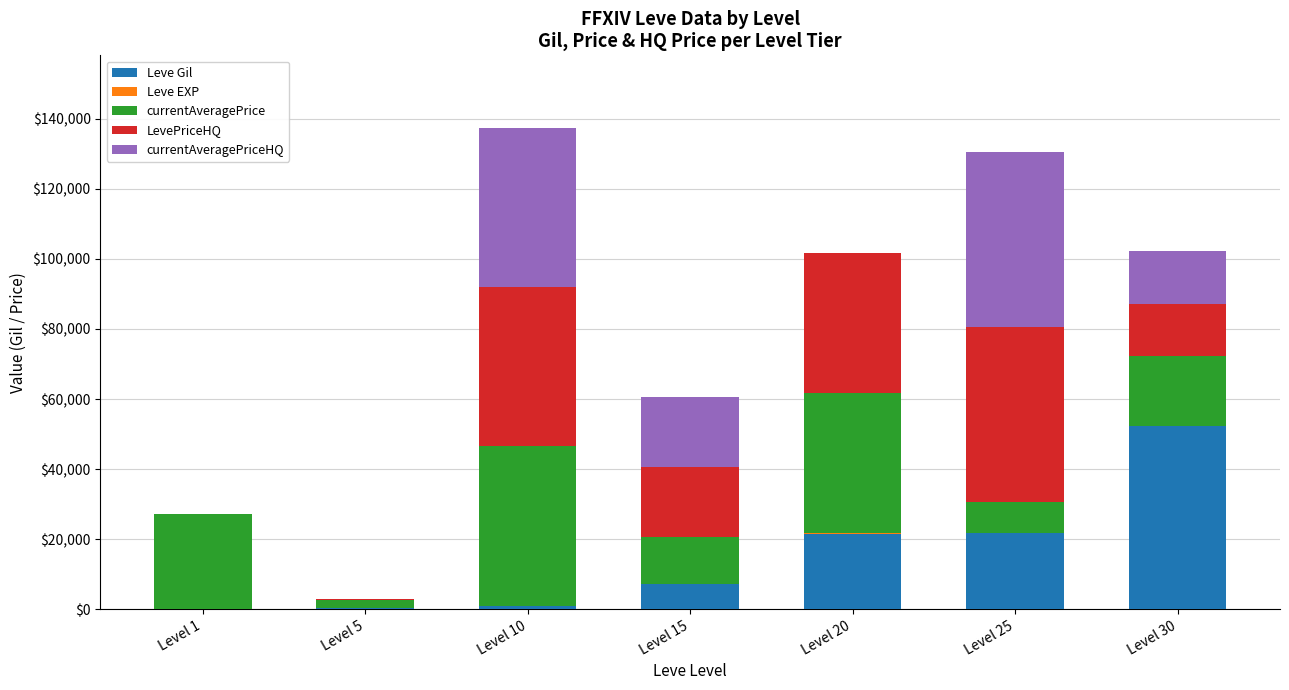

The value of Leve Gil at Level 20 is 12907. True or false?

False